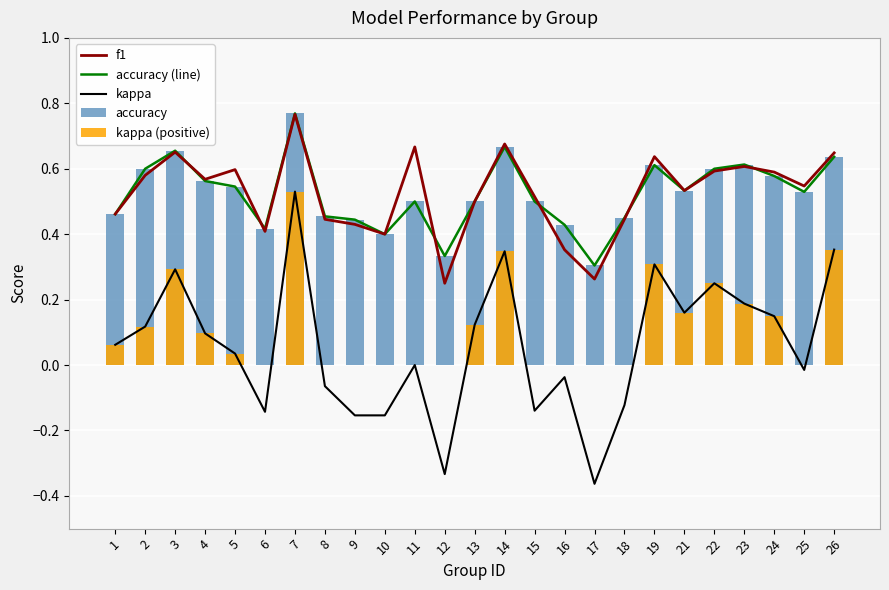

What are all the series names shown in the legend?

f1, accuracy (line), kappa, accuracy, kappa (positive)